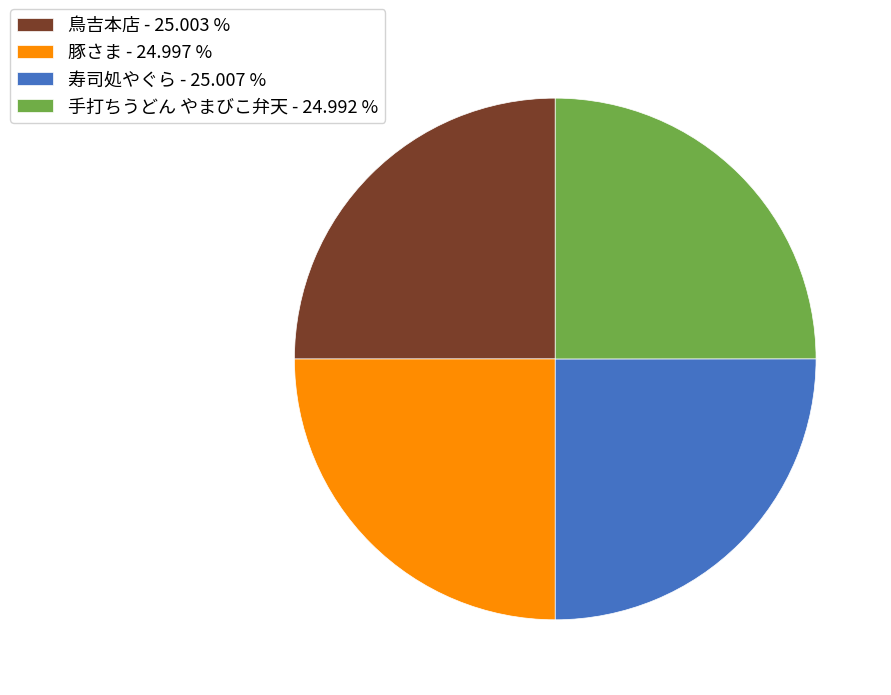

Is 鳥吉本店 the majority of the pie?

No